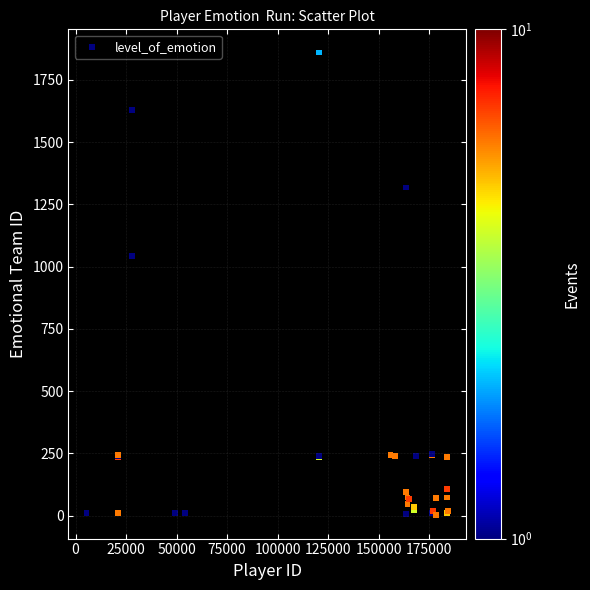

What Y value in the scatter plot is closest to 930?

1043